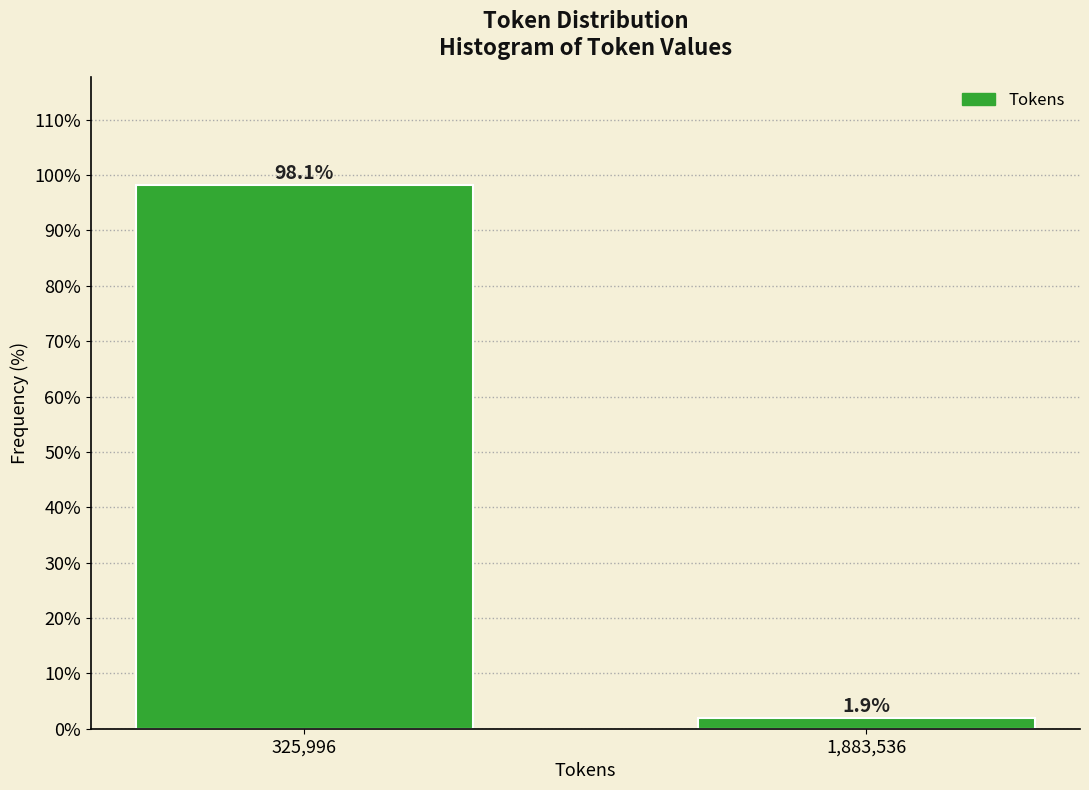

Reading left to right, extract all data points from this chart.

325,996=98.1	1,883,536=1.9